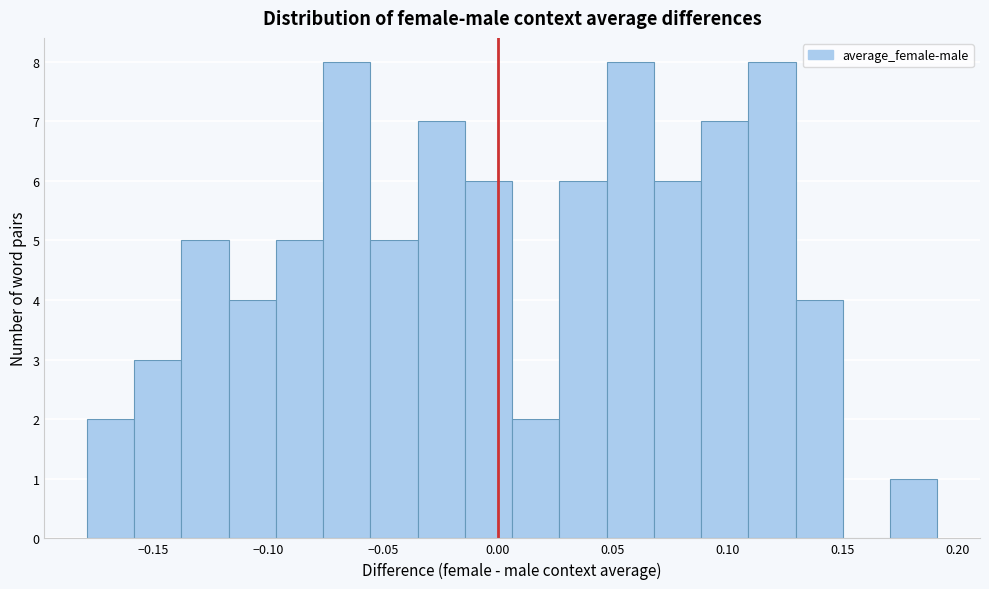

Reading left to right, list every bar in this chart as the range it spans on the x-axis followed by its height. Neither the bar edges nor the heights are printed on the chart, so give them approximately, as read against the axes.

-0.180 to -0.160: 2
-0.160 to -0.140: 3
-0.140 to -0.115: 5
-0.115 to -0.095: 4
-0.095 to -0.075: 5
-0.075 to -0.055: 8
-0.055 to -0.035: 5
-0.035 to -0.015: 7
-0.015 to 0.005: 6
0.005 to 0.025: 2
0.025 to 0.045: 6
0.045 to 0.070: 8
0.070 to 0.090: 6
0.090 to 0.110: 7
0.110 to 0.130: 8
0.130 to 0.150: 4
0.150 to 0.170: 0
0.170 to 0.190: 1